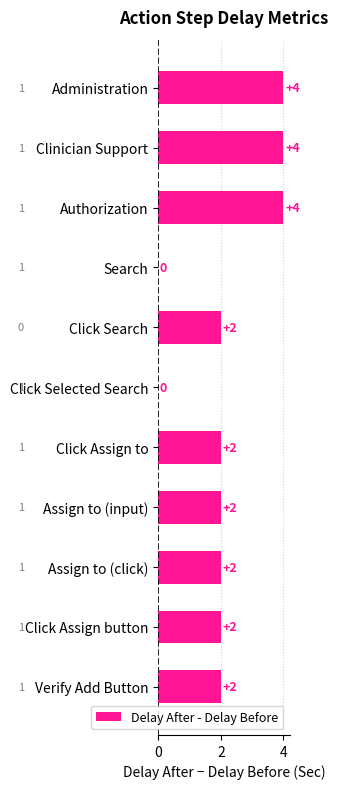

Does the chart contain stacked bars?

No